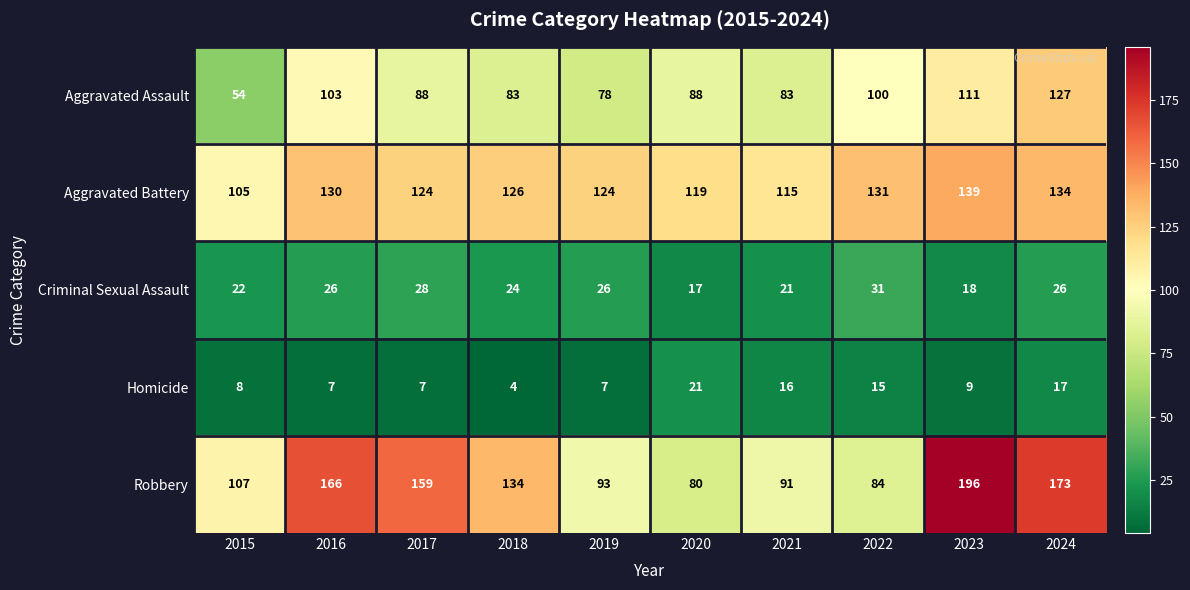

At which category is the sum across all series the highest?

2024